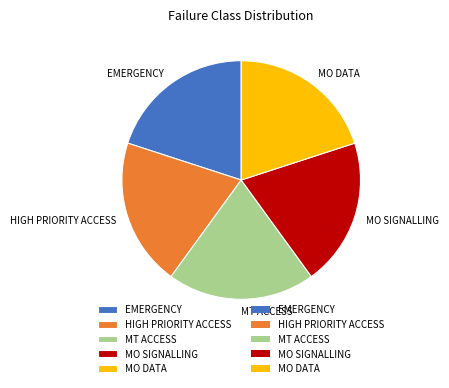

Combined, do MO DATA and EMERGENCY account for over 50%?

No